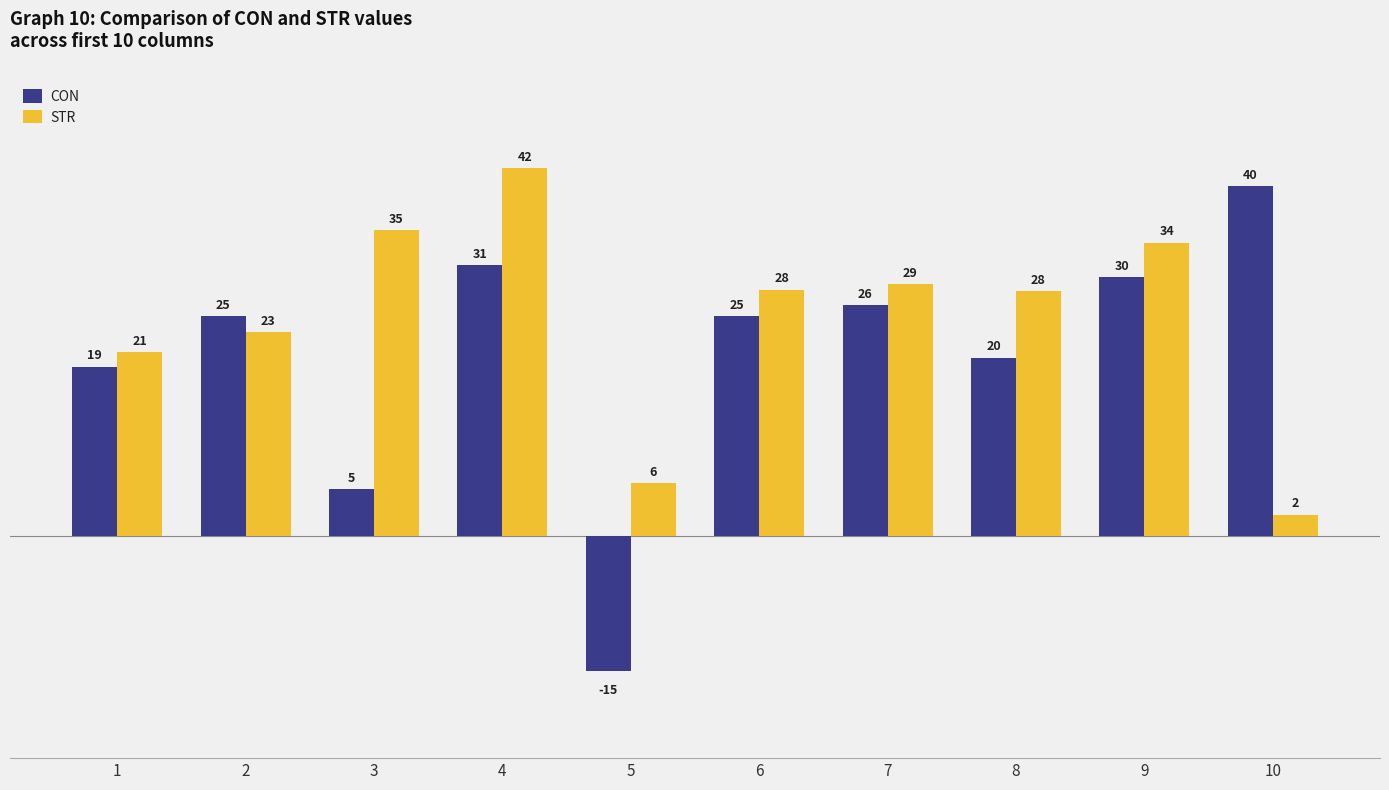

Rank the series at 8 from lowest to highest value.

CON, STR